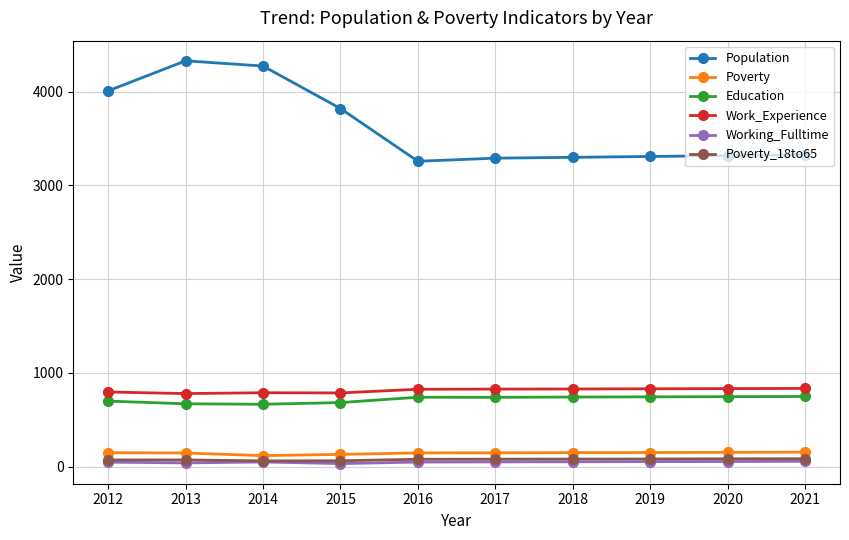

Does the chart display data point markers on the line(s)?

Yes